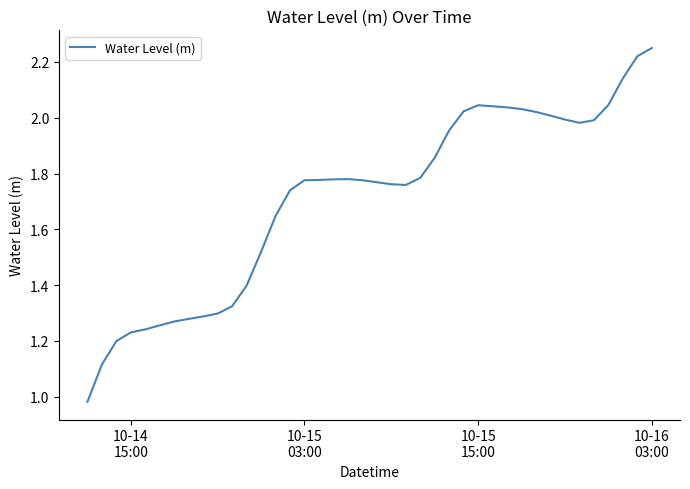

How many values are below 1?

1